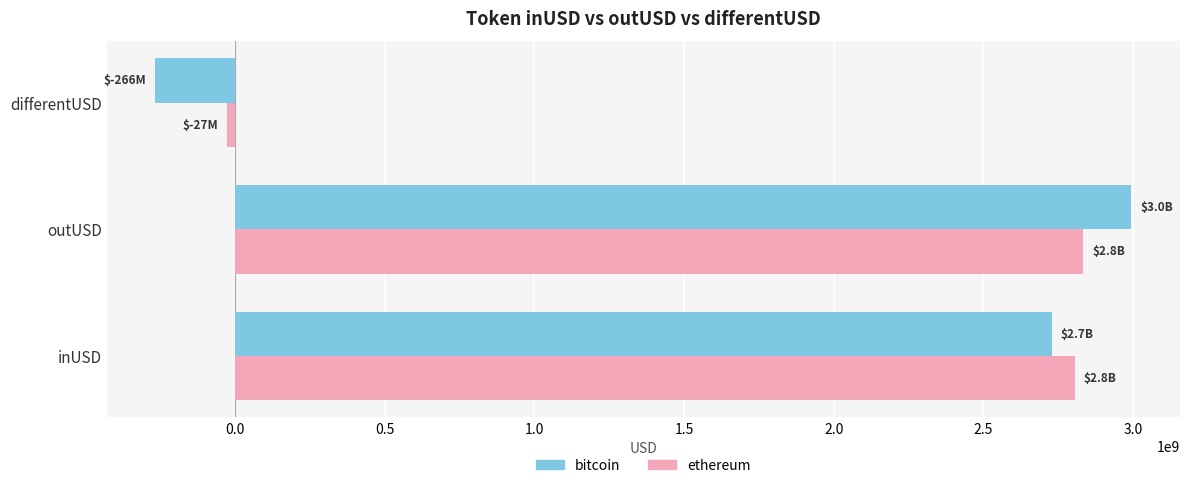

What is the maximum value for ethereum?

2833146933.7